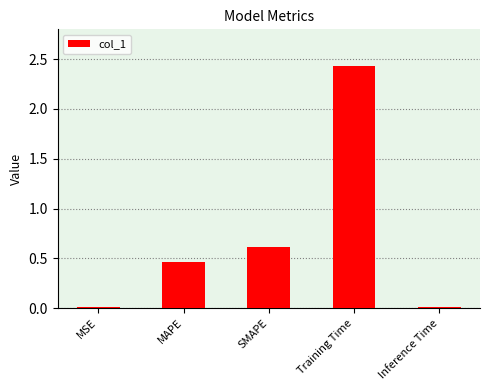

True or false: the data shows 0.0 at Inference Time.

True